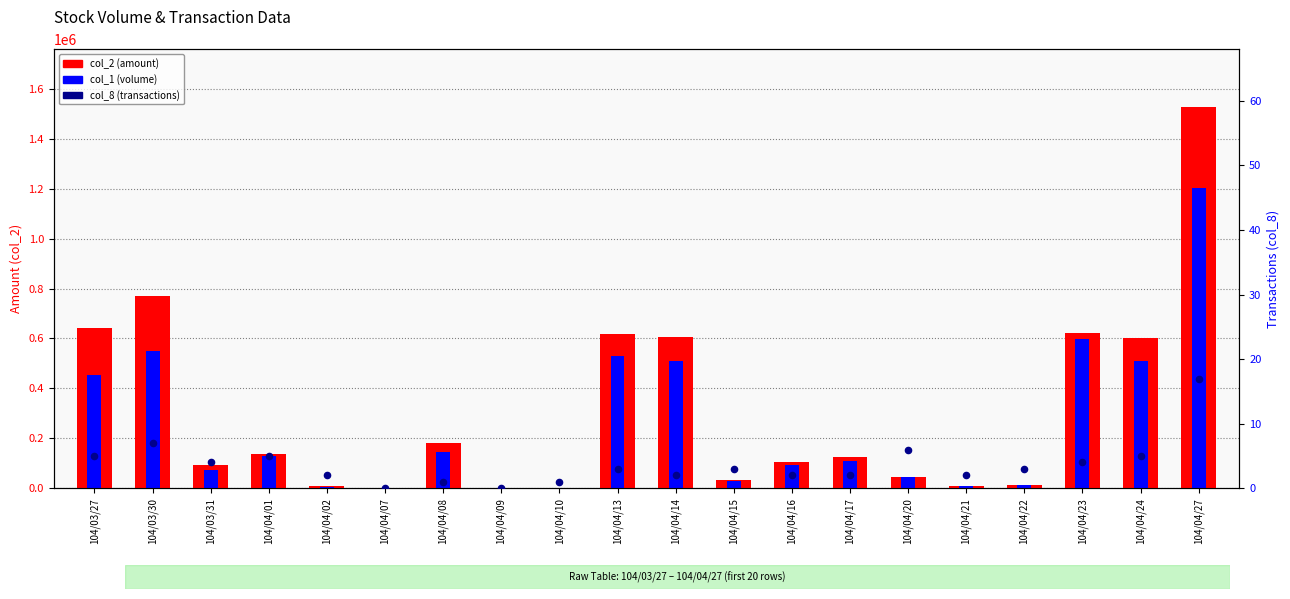

Which series reaches the maximum Y coordinate?

col_2 (amount)